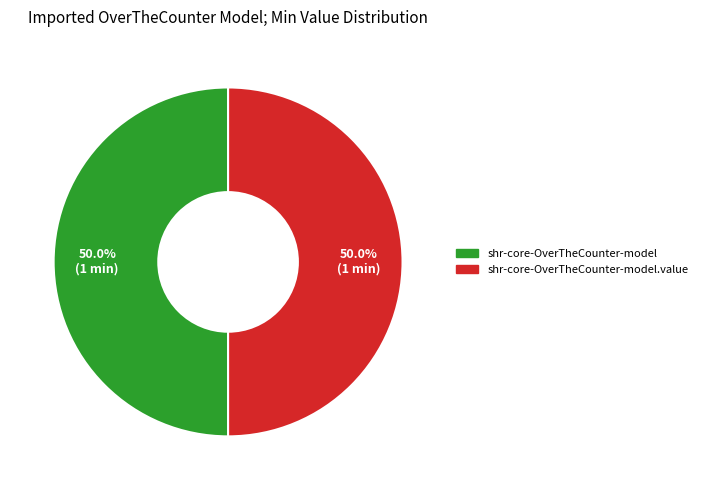

How many segments does this pie chart have?

2